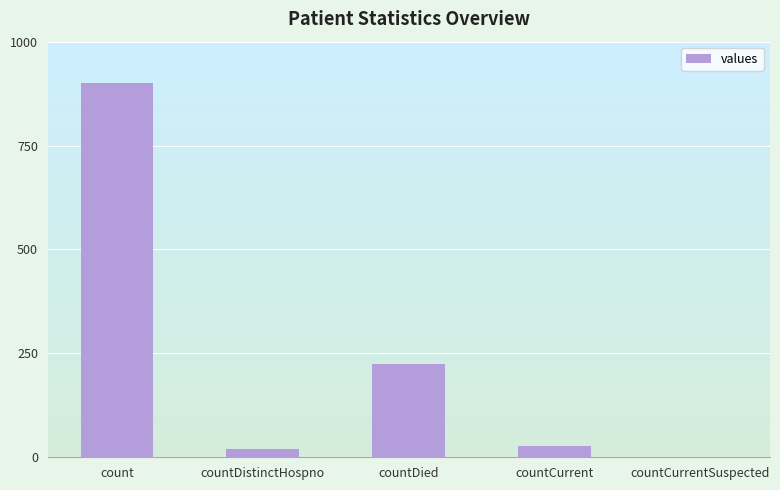

What is the difference between the values at countCurrentSuspected and countDistinctHospno?

19